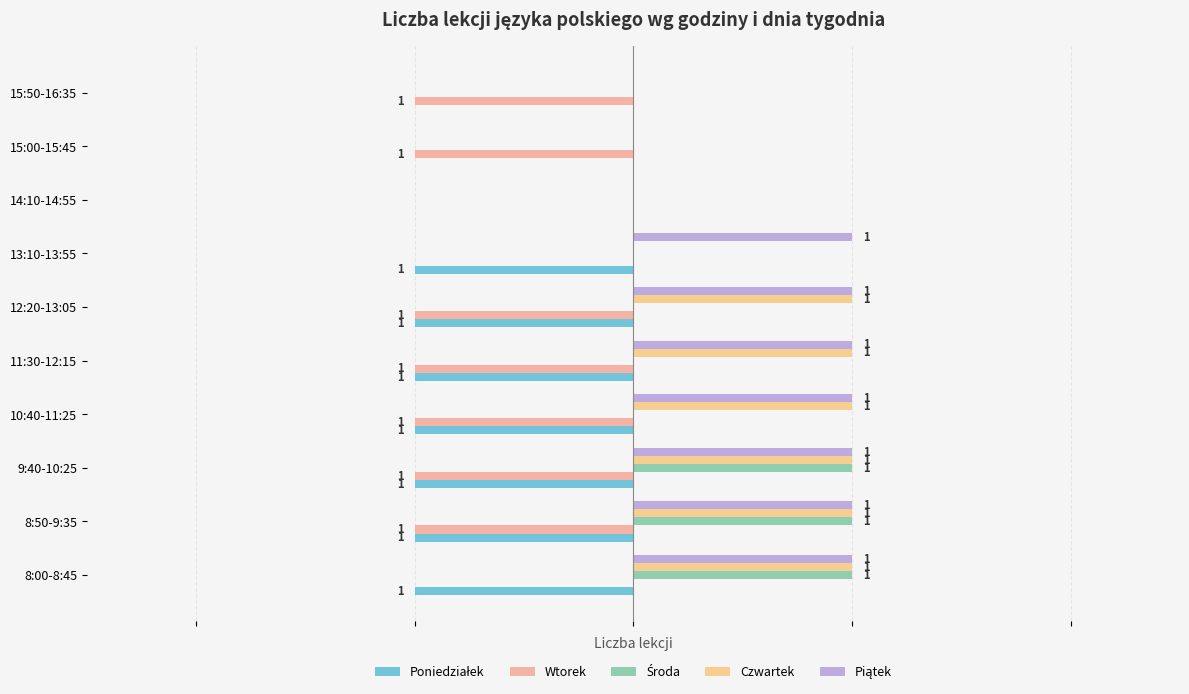

At which category is the sum across all series the highest?

8:00-8:45